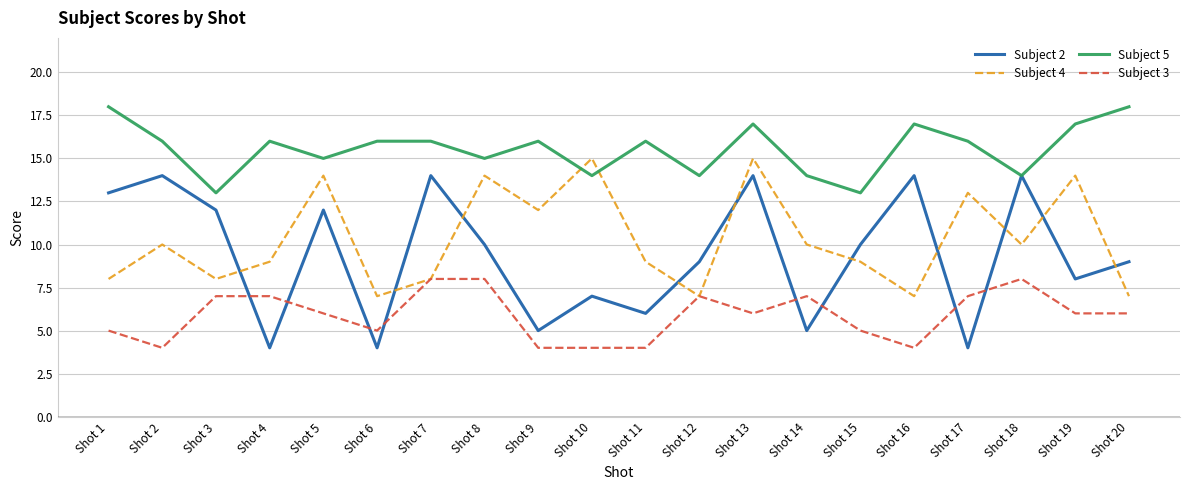

Reading left to right, transcribe all the data shown in this chart.

Subject 2: Shot 1=13	Shot 2=14	Shot 3=12	Shot 4=4	Shot 5=12	Shot 6=4	Shot 7=14	Shot 8=10	Shot 9=5	Shot 10=7	Shot 11=6	Shot 12=9	Shot 13=14	Shot 14=5	Shot 15=10	Shot 16=14	Shot 17=4	Shot 18=14	Shot 19=8	Shot 20=9
Subject 4: Shot 1=8	Shot 2=10	Shot 3=8	Shot 4=9	Shot 5=14	Shot 6=7	Shot 7=8	Shot 8=14	Shot 9=12	Shot 10=15	Shot 11=9	Shot 12=7	Shot 13=15	Shot 14=10	Shot 15=9	Shot 16=7	Shot 17=13	Shot 18=10	Shot 19=14	Shot 20=7
Subject 5: Shot 1=18	Shot 2=16	Shot 3=13	Shot 4=16	Shot 5=15	Shot 6=16	Shot 7=16	Shot 8=15	Shot 9=16	Shot 10=14	Shot 11=16	Shot 12=14	Shot 13=17	Shot 14=14	Shot 15=13	Shot 16=17	Shot 17=16	Shot 18=14	Shot 19=17	Shot 20=18
Subject 3: Shot 1=5	Shot 2=4	Shot 3=7	Shot 4=7	Shot 5=6	Shot 6=5	Shot 7=8	Shot 8=8	Shot 9=4	Shot 10=4	Shot 11=4	Shot 12=7	Shot 13=6	Shot 14=7	Shot 15=5	Shot 16=4	Shot 17=7	Shot 18=8	Shot 19=6	Shot 20=6